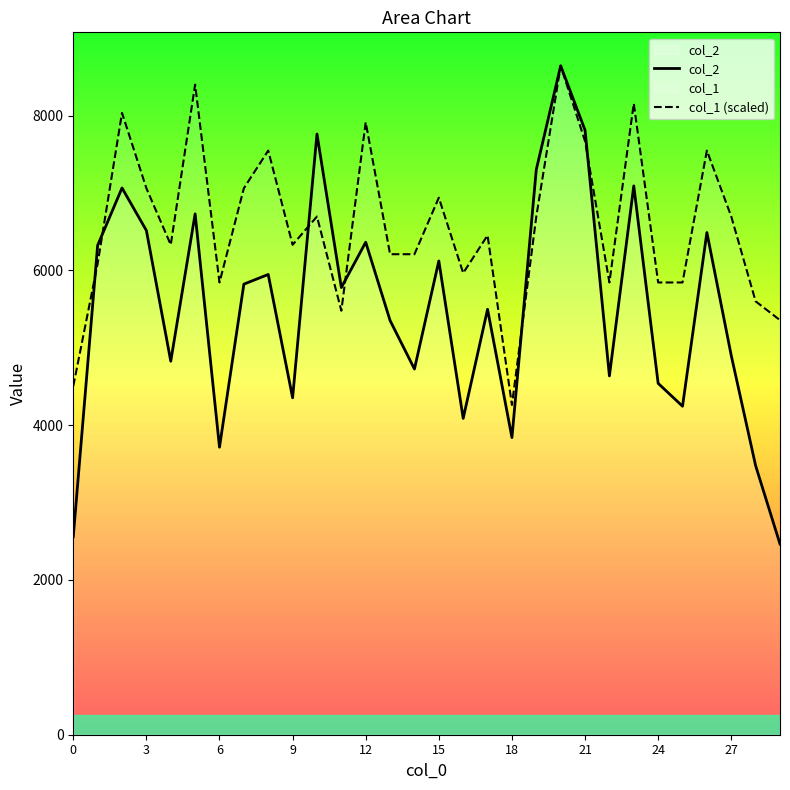

Which series has the widest spread of values?

col_2